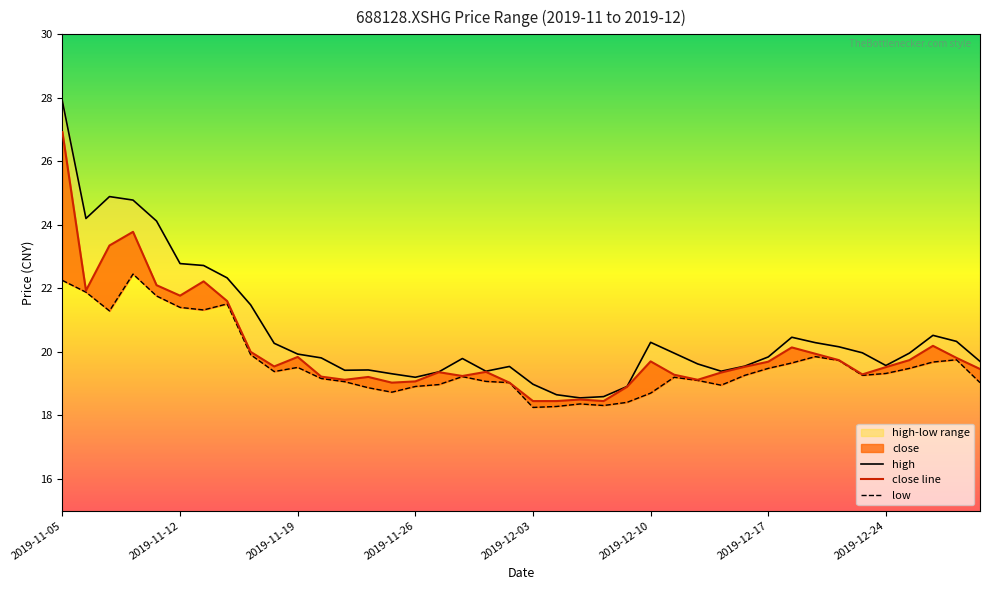

What is the value of the low point at the 33rd from the left?

19.9